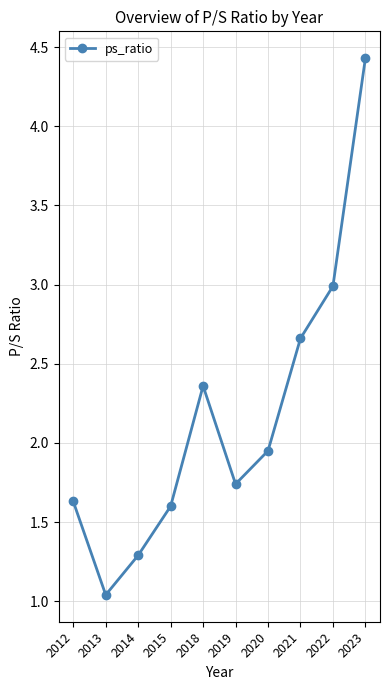

Rank the categories by value from highest to lowest.

2023, 2022, 2021, 2018, 2020, 2019, 2012, 2015, 2014, 2013